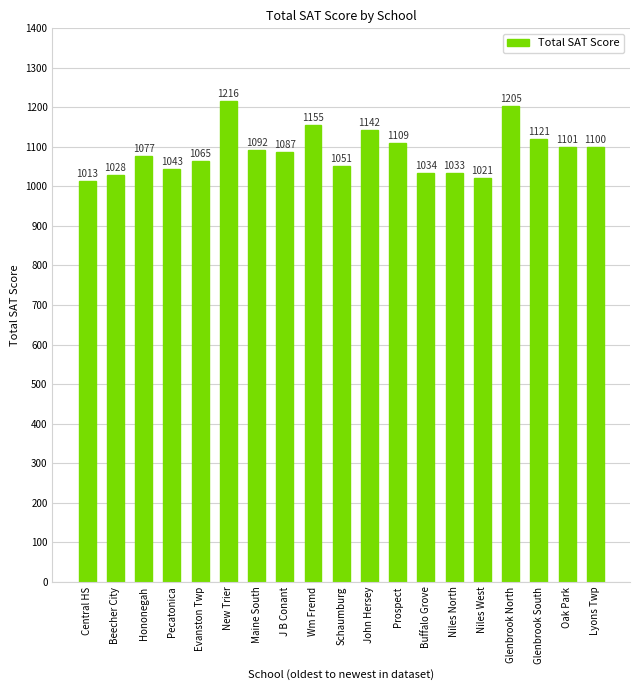

Does the chart contain stacked bars?

No